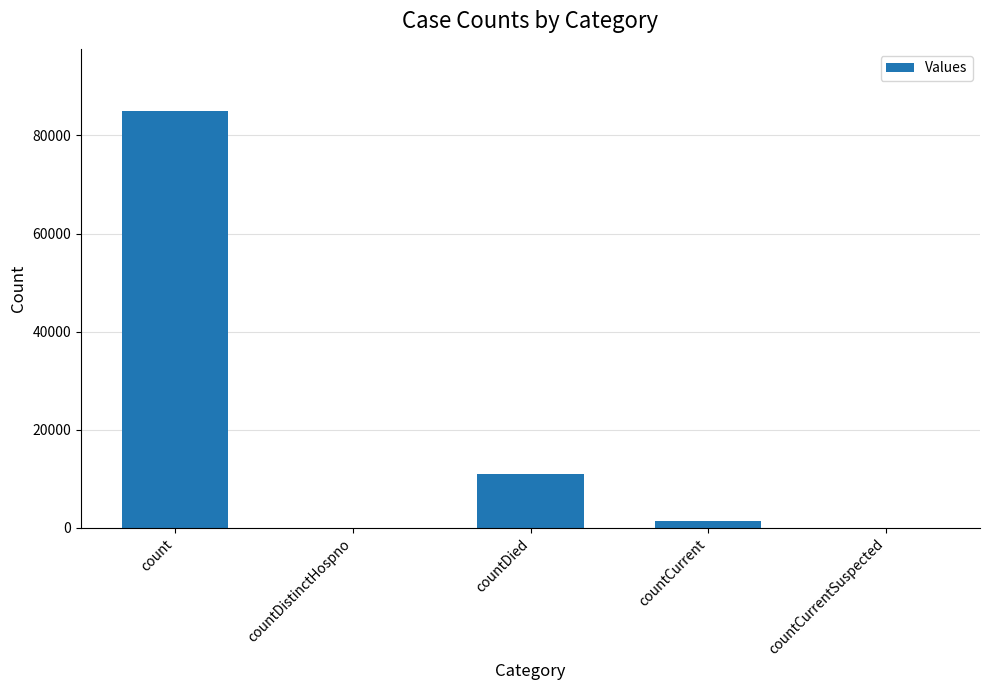

What is the change in value from count to countDied?

-73904